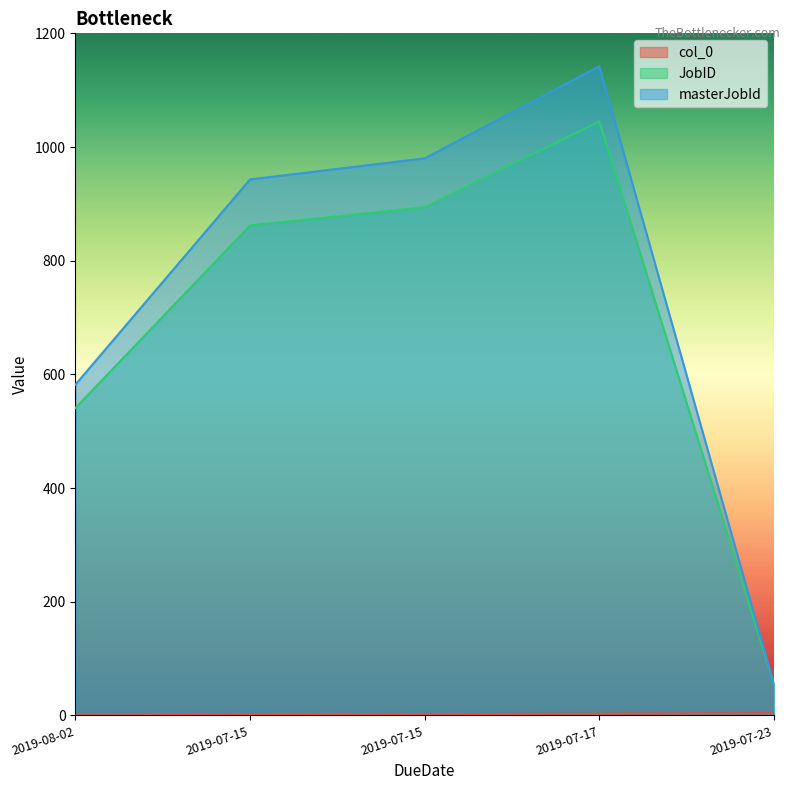

Reading left to right, extract all data points from this chart.

col_0: 2019-08-02=0	2019-07-15=1	2019-07-15=2	2019-07-17=3	2019-07-23=4
JobID: 2019-08-02=541	2019-07-15=862	2019-07-15=894	2019-07-17=1045	2019-07-23=56
masterJobId: 2019-08-02=582	2019-07-15=943	2019-07-15=980	2019-07-17=1142	2019-07-23=56